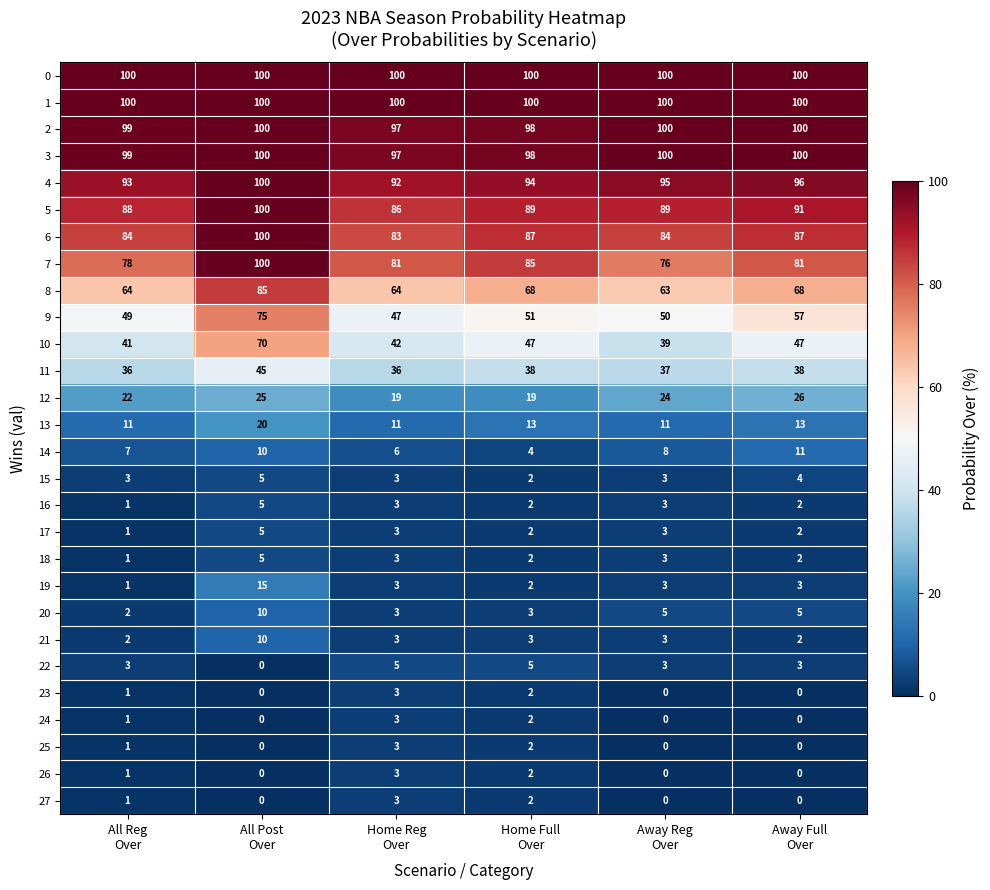

What is the difference between the highest and lowest values at Away Full
Over?

100